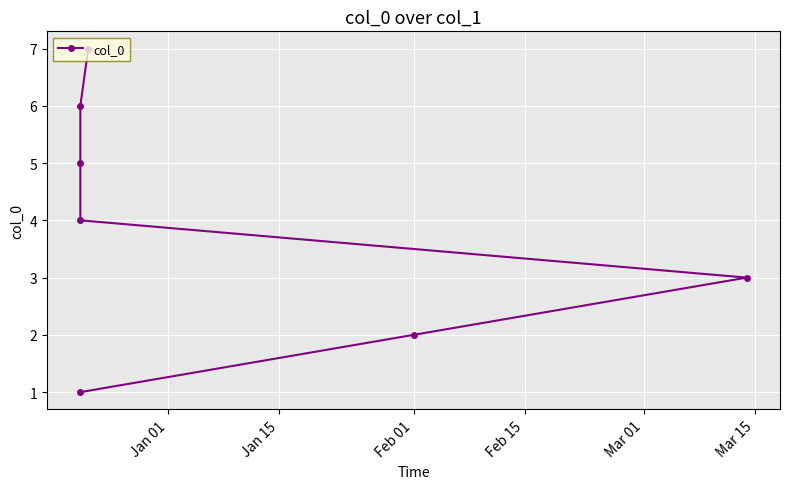

How many data points are less than 4?

3